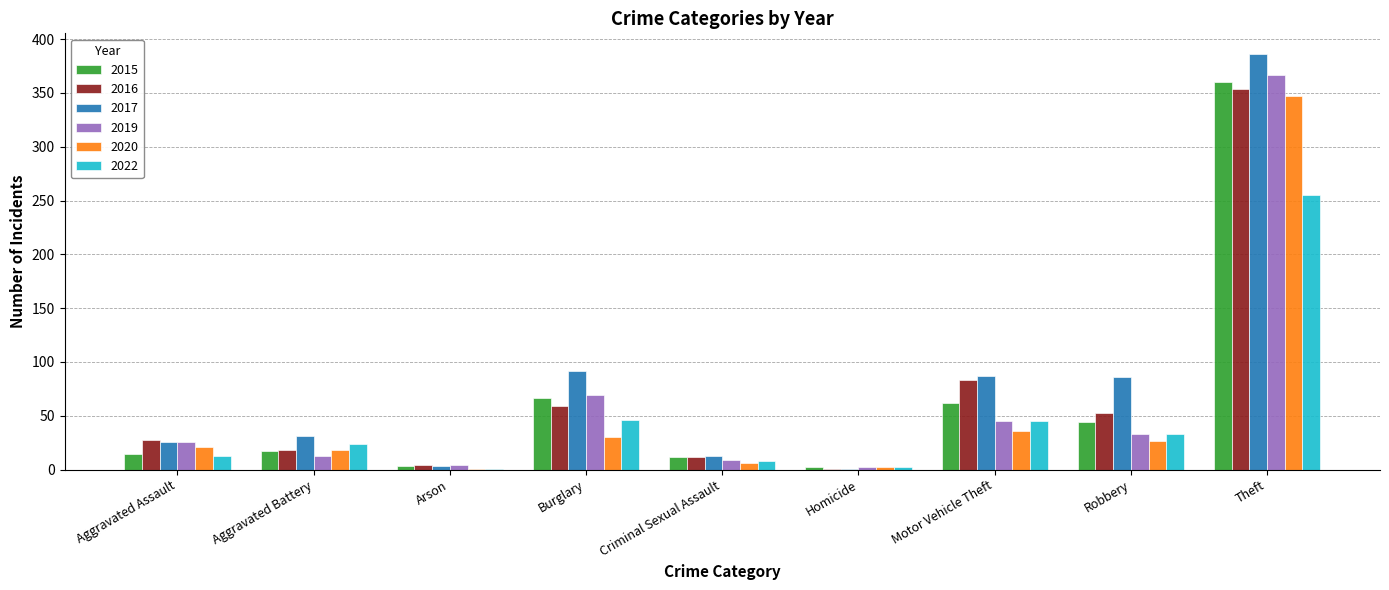

Which series has the largest total across all categories?

2017